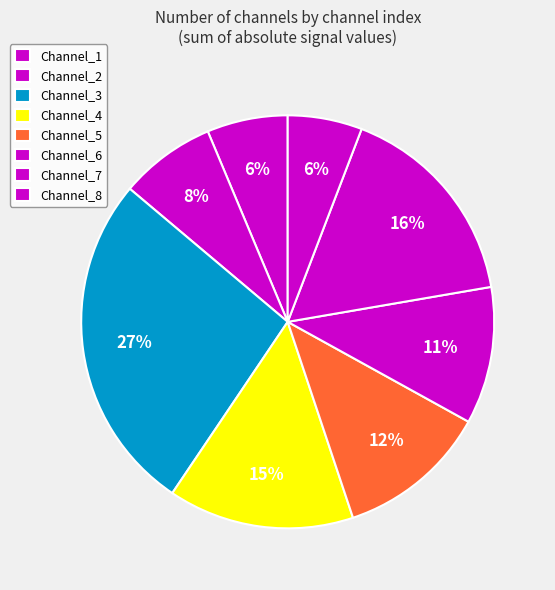

To the nearest percent, what is the average slice percentage?

12%